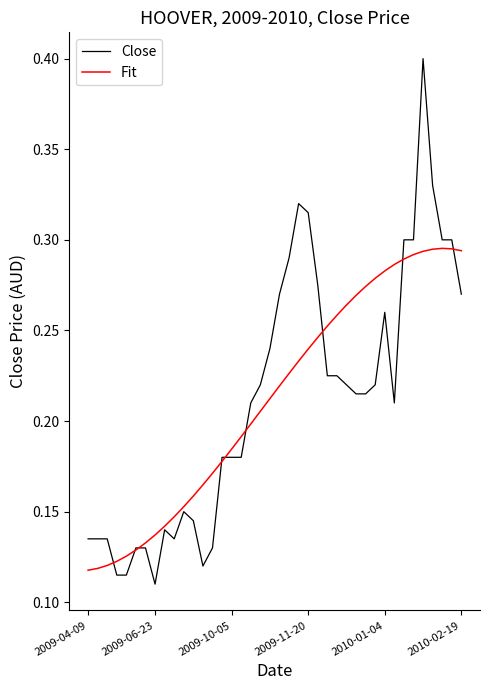

Which series ends up on top after the final intersection of Close and Fit?

Fit